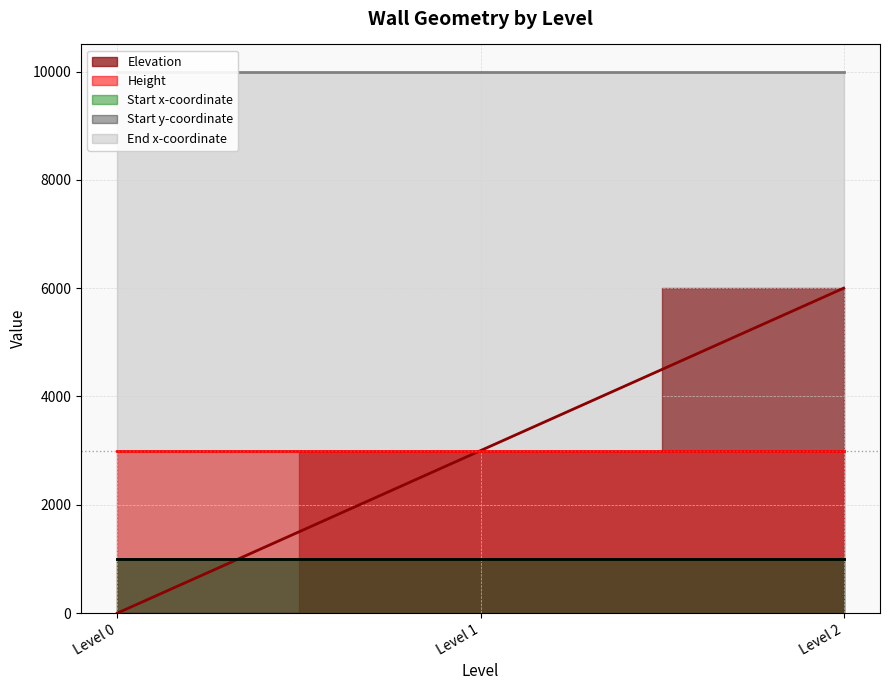

Which series has the largest range (max minus min)?

Elevation